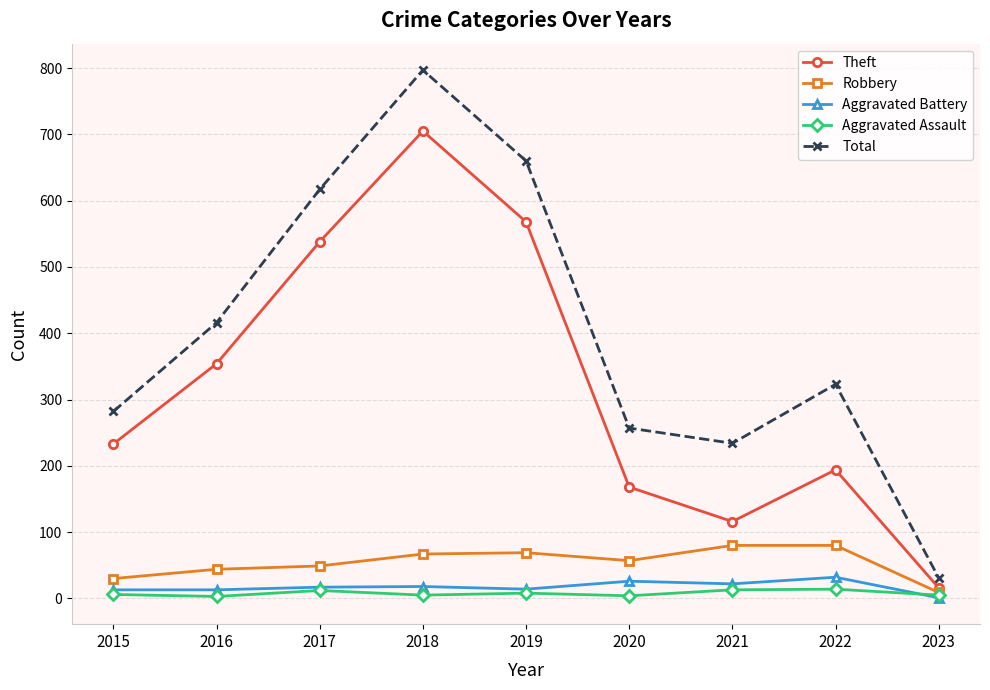

At which label is Total closest to 414?

2016